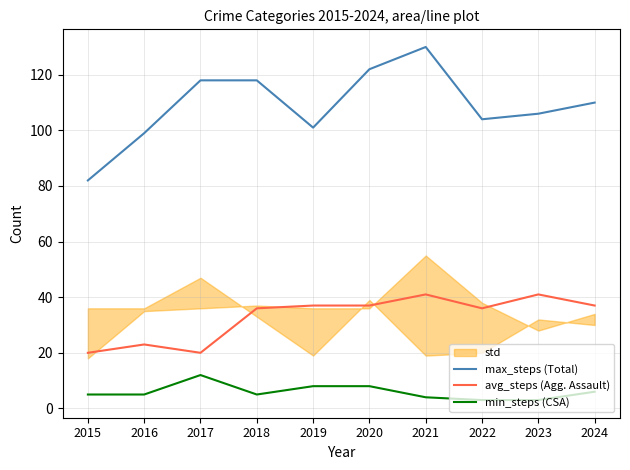

How many interior local valleys does the max_steps (Total) series have?

2